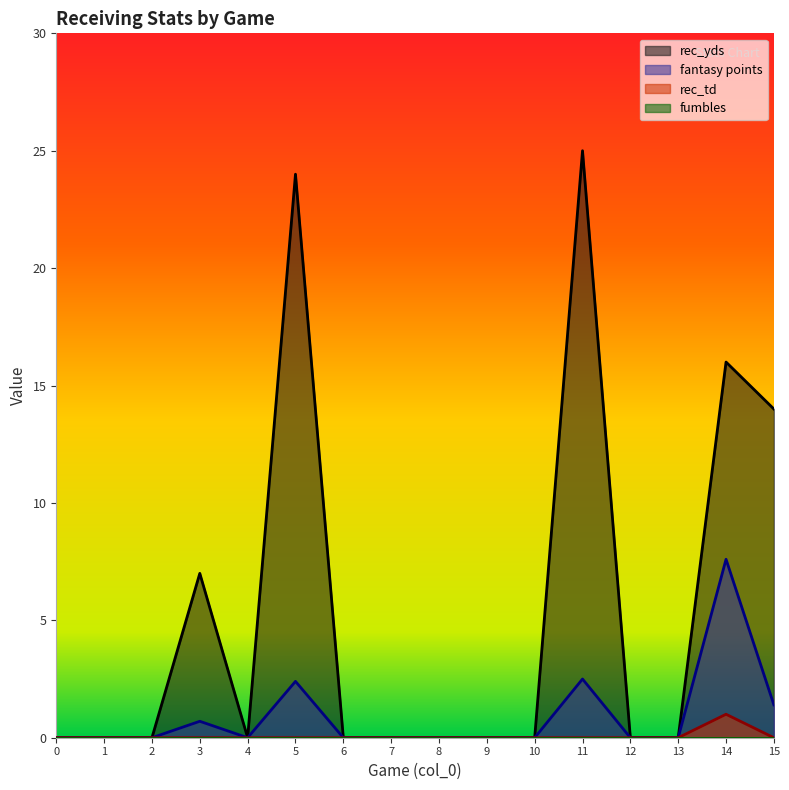

Which category has the highest value in the rec_yds series?

11